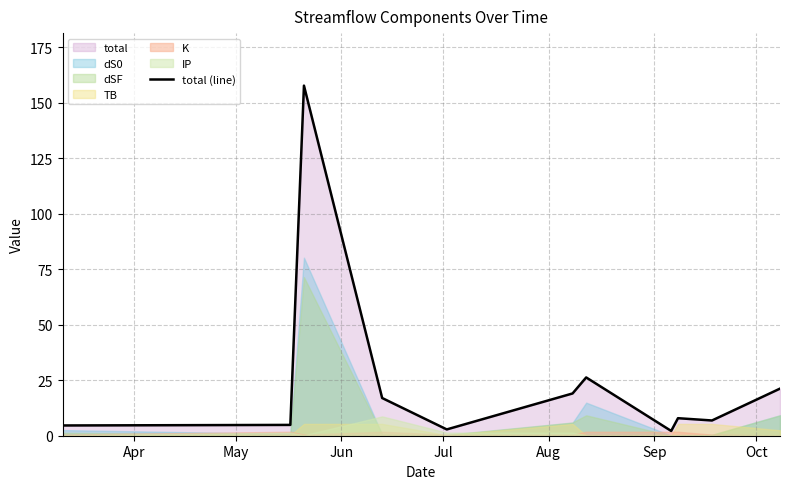

What is the highest value of the total (line) series?

157.7